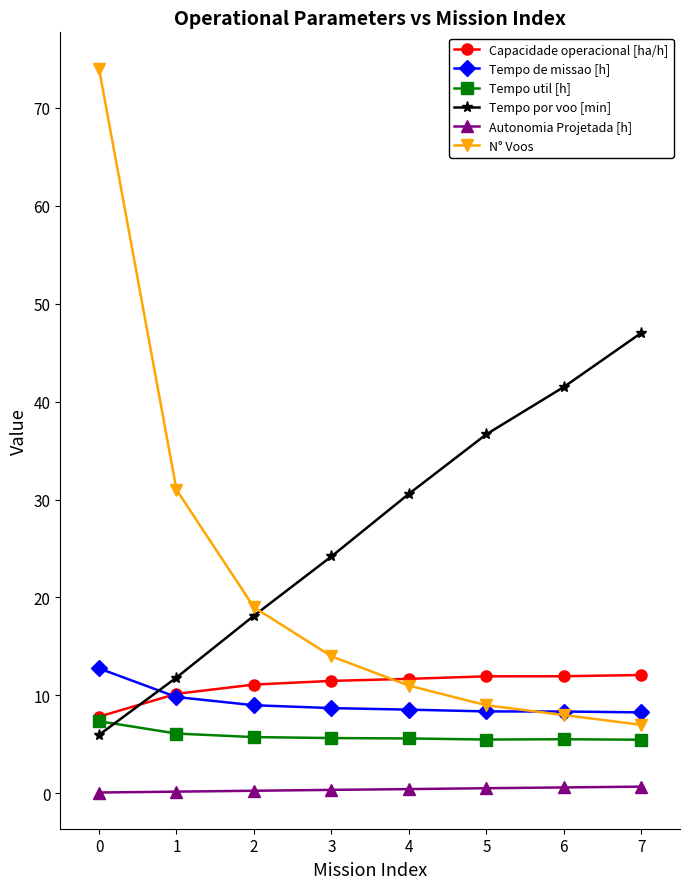

True or false: Tempo de missao [h] and Tempo util [h] intersect in this chart.

False